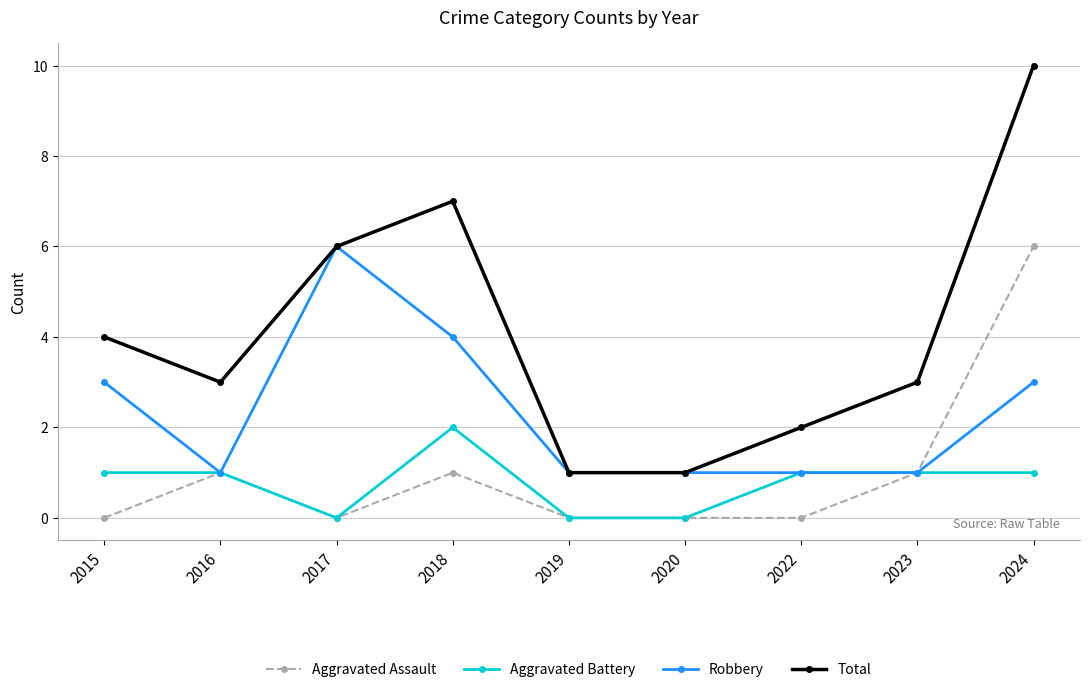

What is the difference between the second highest and minimum values in the Aggravated Assault series?

1